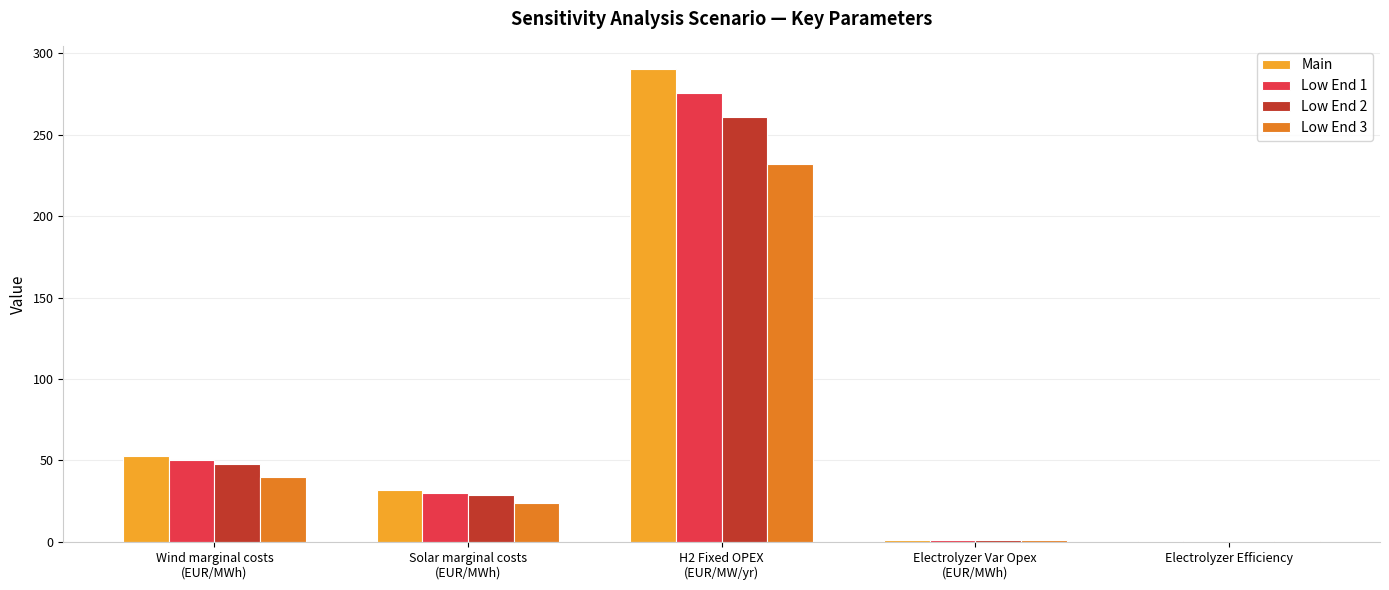

Where is Low End 1 nearest to the value 138?

Wind marginal costs
(EUR/MWh)